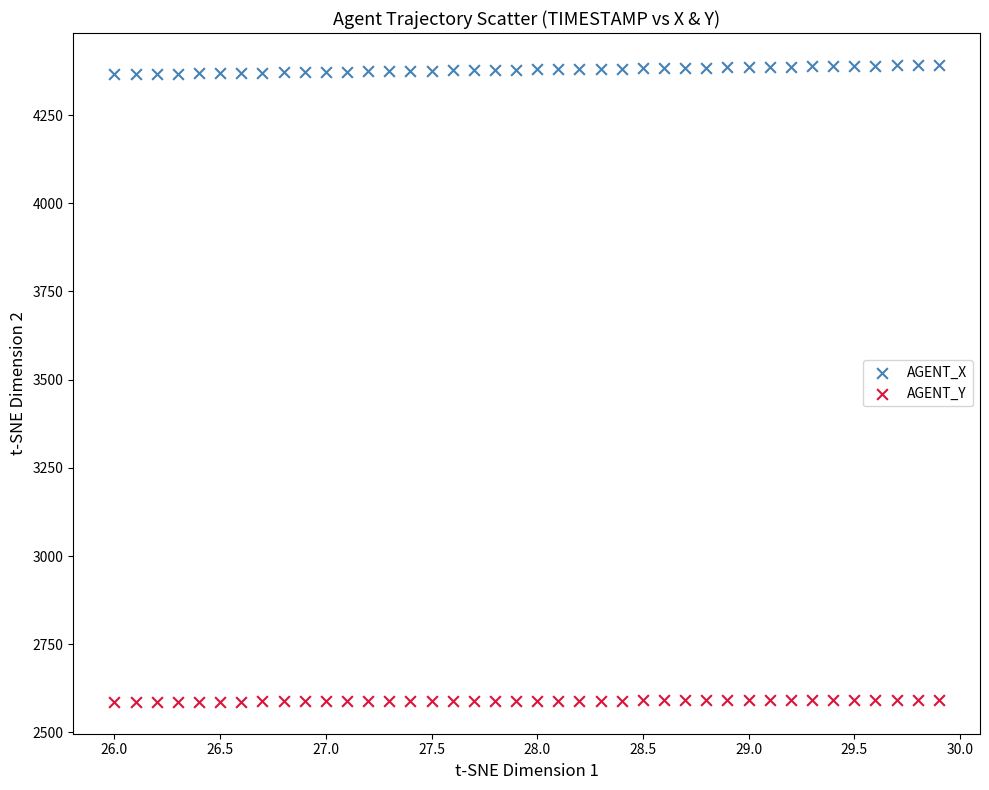

Across all data points, what is the range of Y values (max minus min)?

1805.6